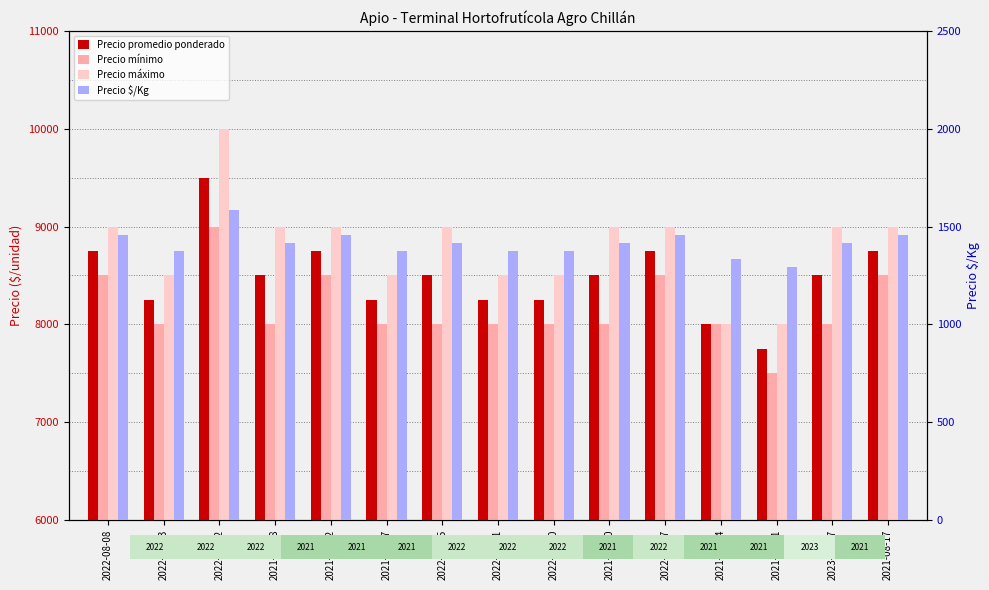

Which series has the largest range (max minus min)?

Precio máximo